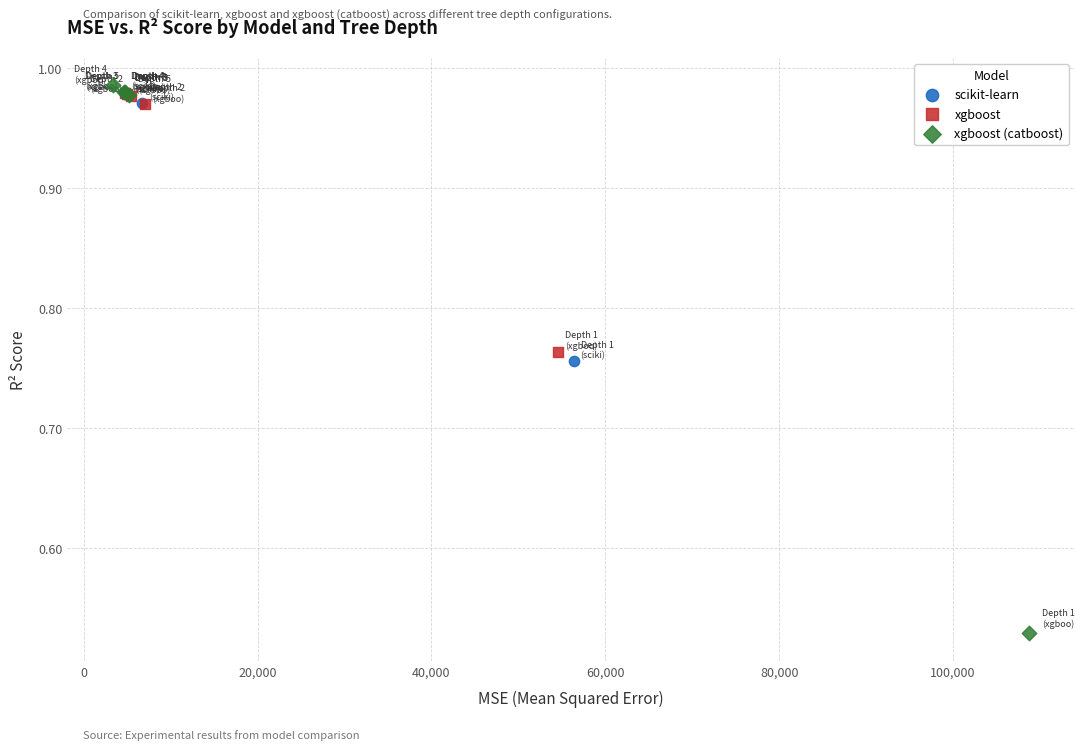

Which series contains the lowest Y value?

xgboost (catboost)